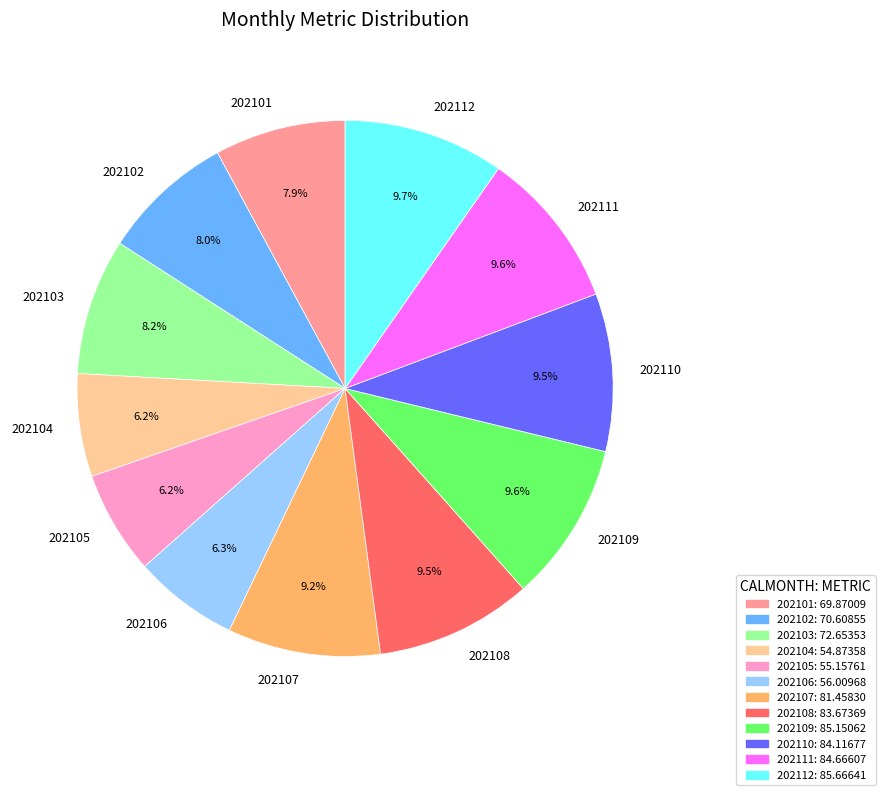

Does 202104 represent more than half of the total?

No